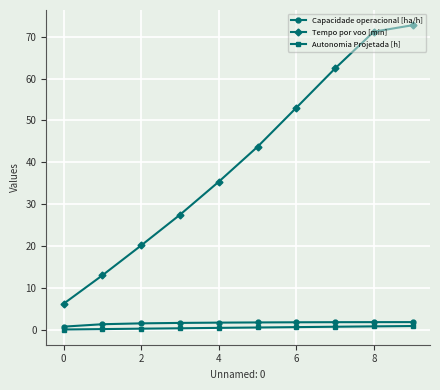

What is the maximum value shown in the chart?

72.7